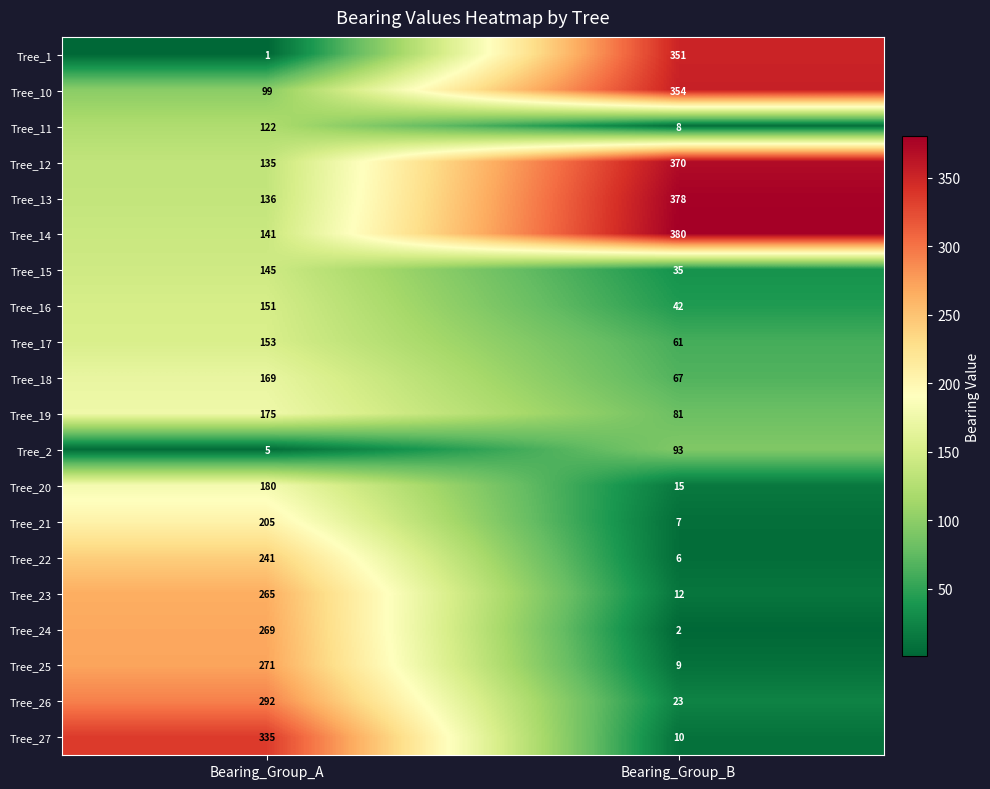

The Tree_27 series shows 335 at Bearing_Group_A. True or false?

True